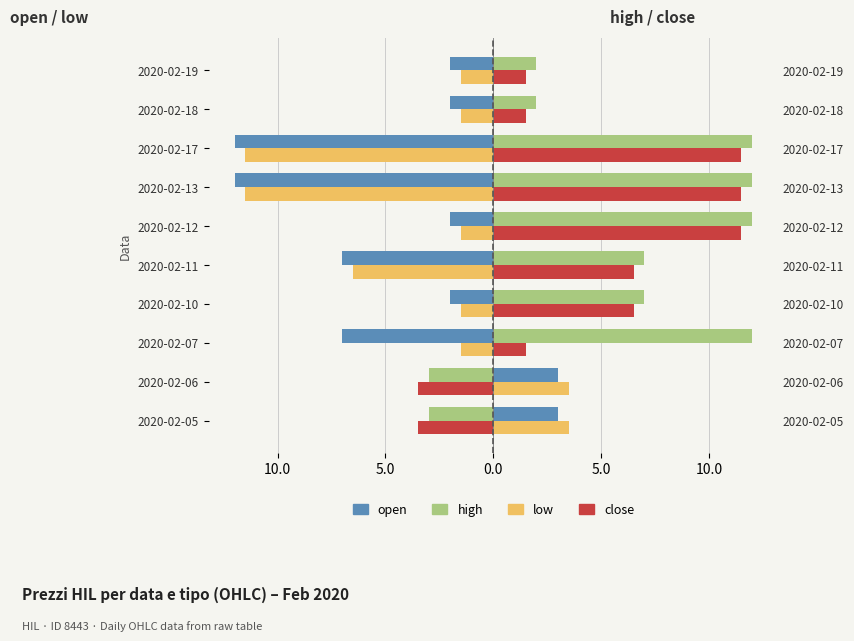

Reading left to right, transcribe all the data shown in this chart.

open: 3.0	3.0	-7.0	-2.0	-7.0	-2.0	-12.0	-12.0	-2.0	-2.0
low: 3.5	3.5	-1.5	-1.5	-6.5	-1.5	-11.5	-11.5	-1.5	-1.5
high: -3.0	-3.0	12.0	7.0	7.0	12.0	12.0	12.0	2.0	2.0
close: -3.5	-3.5	1.5	6.5	6.5	11.5	11.5	11.5	1.5	1.5